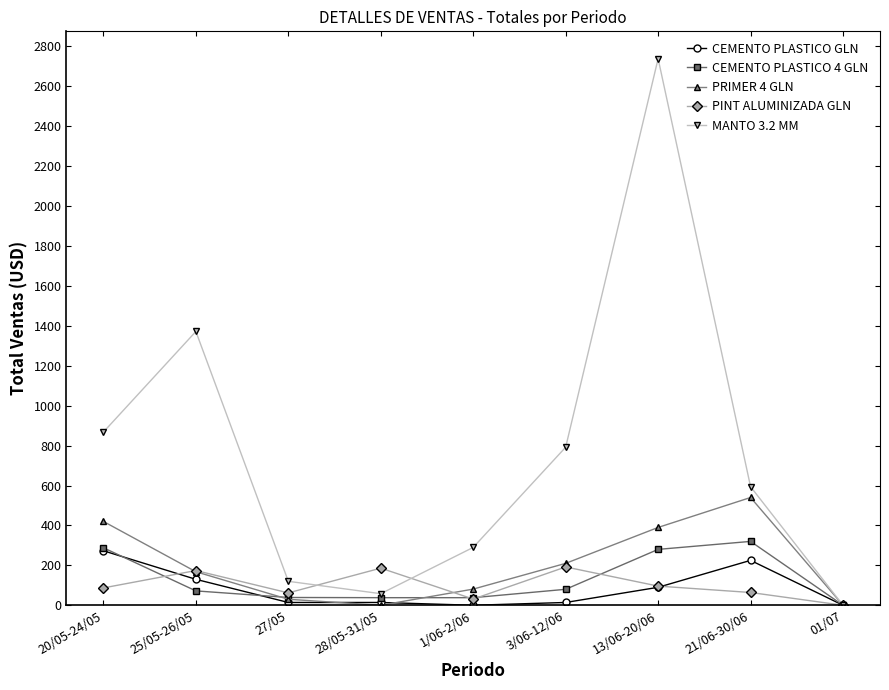

At how many categories does at least one series exceed 1850?

1